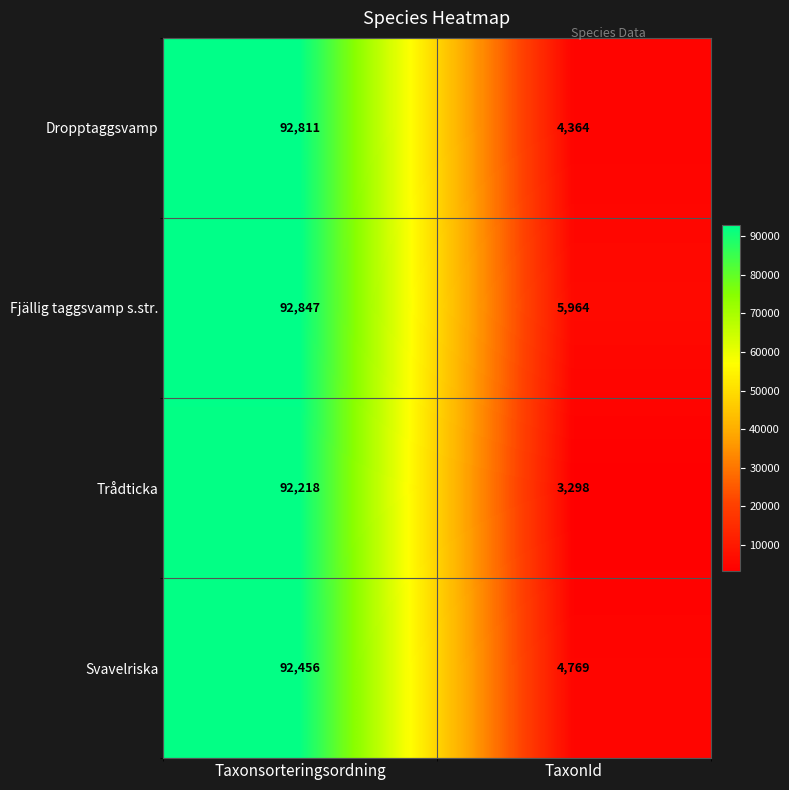

Is it true that Fjällig taggsvamp s.str. equals 3894 at TaxonId?

False